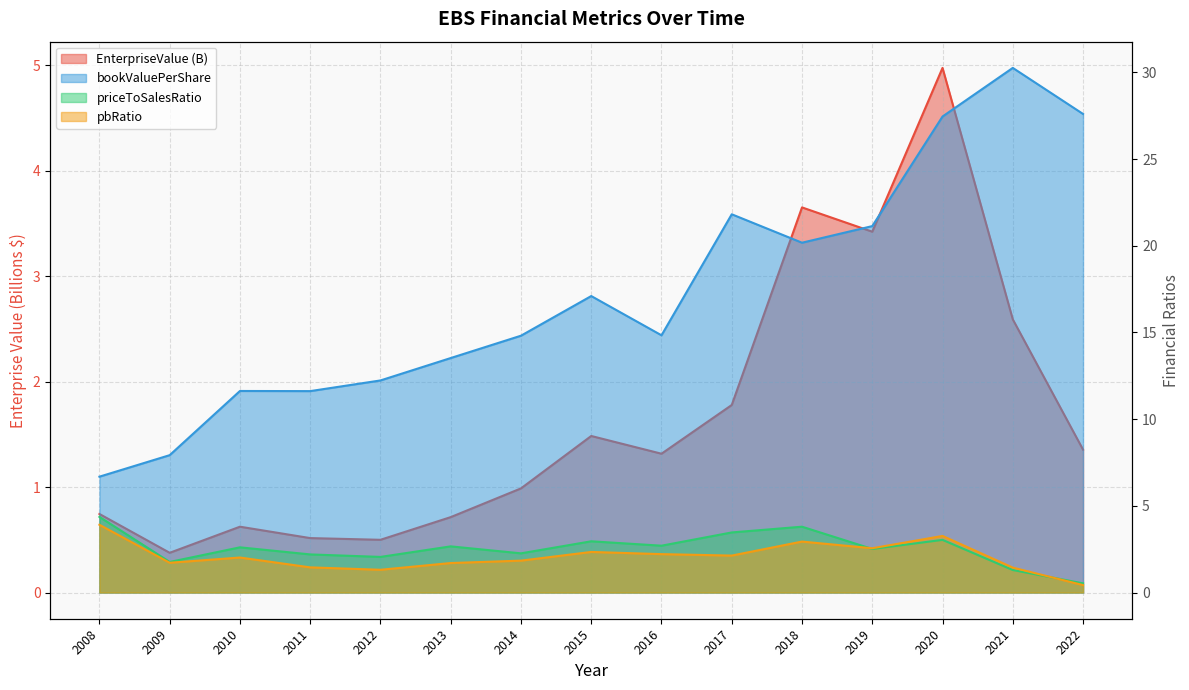

What is the spread (max minus min) of values at 2019?

18.6